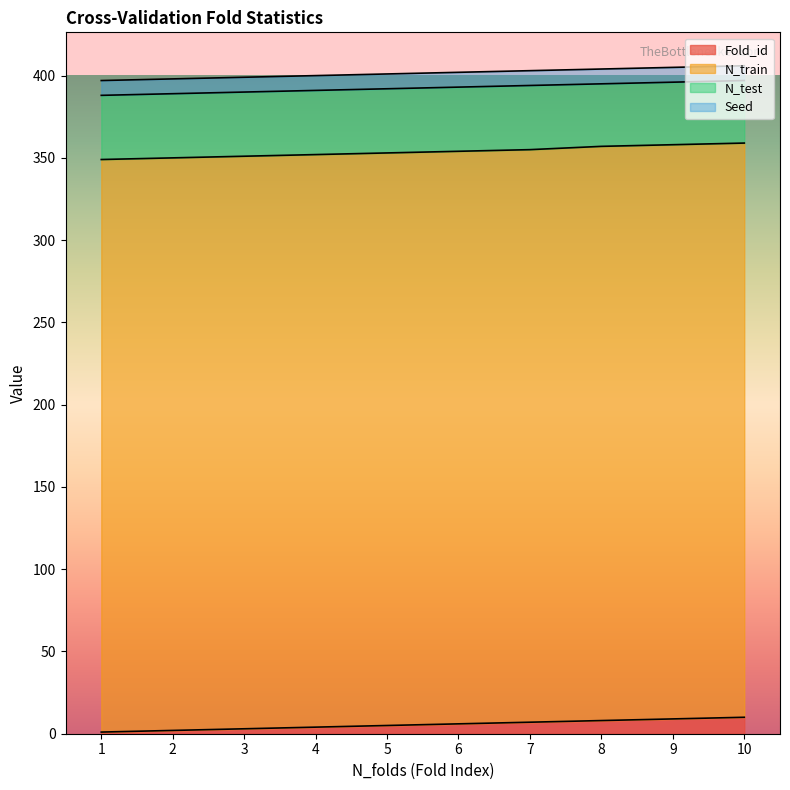

What is the average value of the Fold_id series?

6